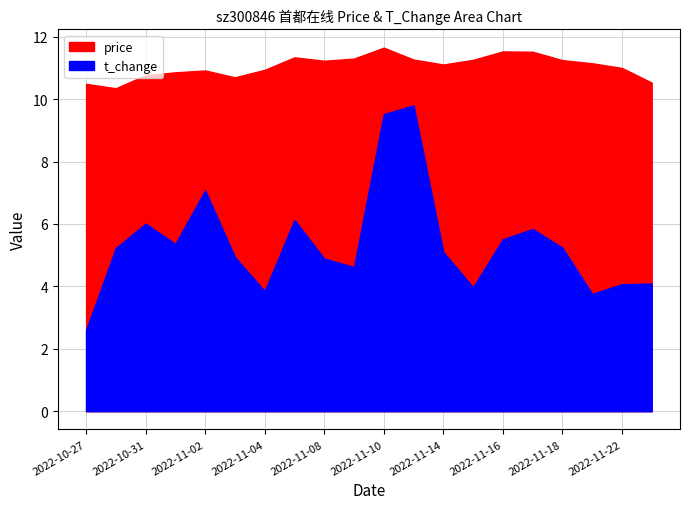

At 2022-11-04, list the series in order from largest to smallest.

price, t_change